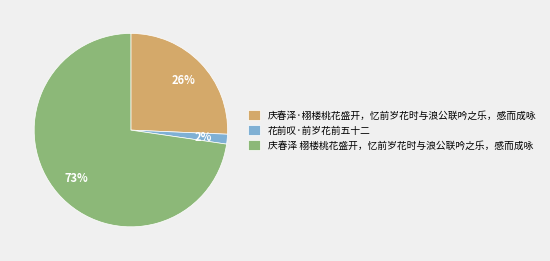

The 庆春泽·栩楼桃花盛开，忆前岁花时与浪公联吟之乐，感而成咏 slice represents 26% of the pie. True or false?

True